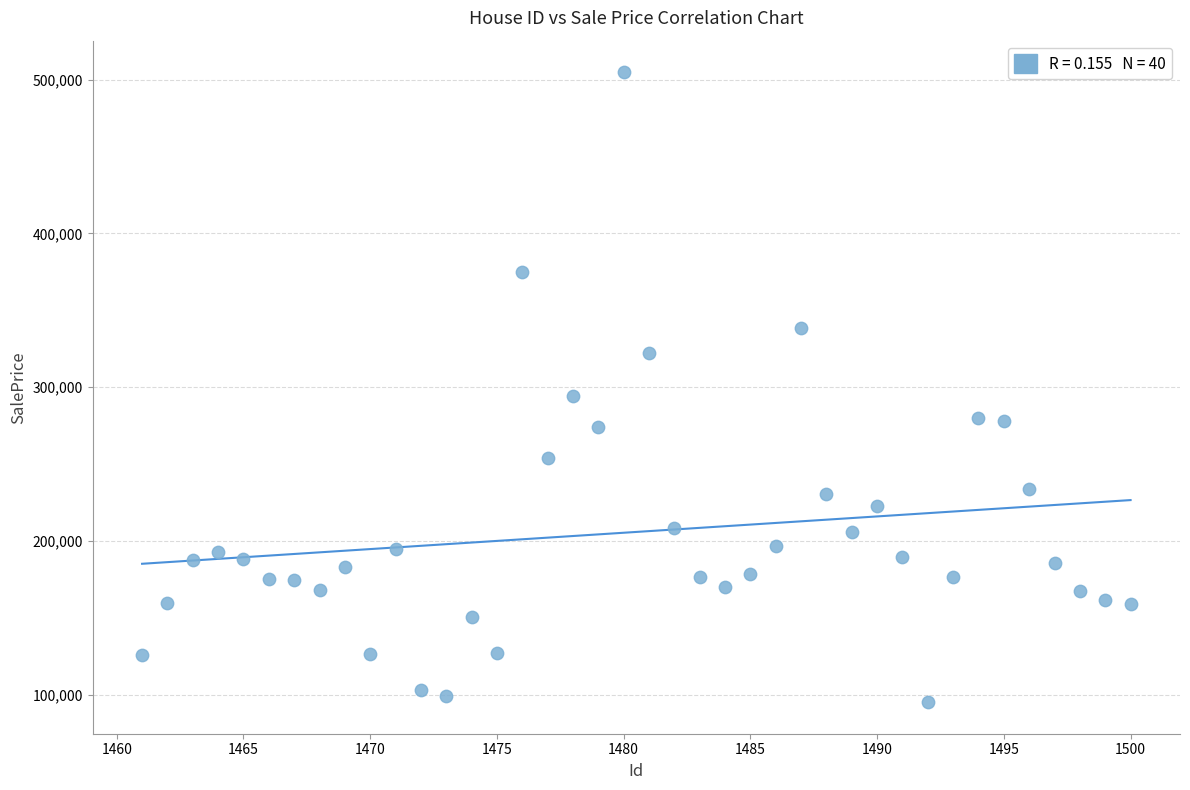

What Y value in the scatter plot is closest to 300042?

294583.9